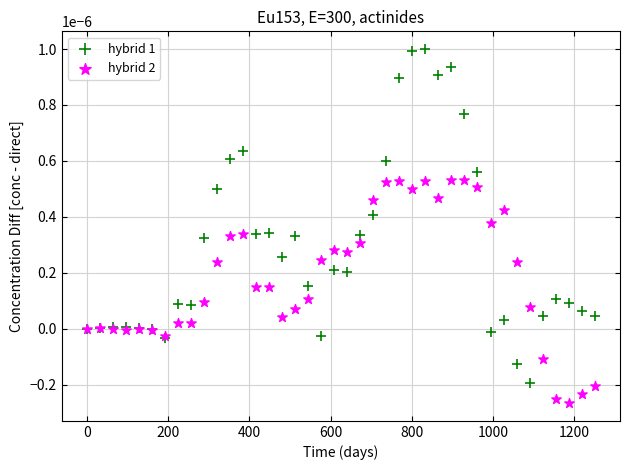

Which series has the widest spread of Y values?

hybrid 1